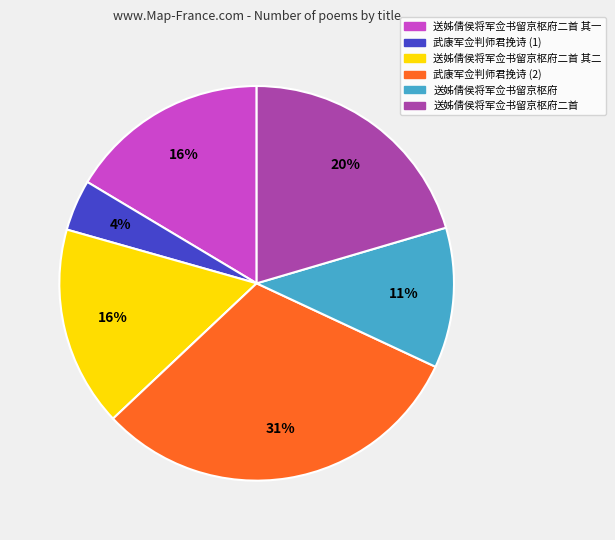

How many slices are in this pie chart?

6